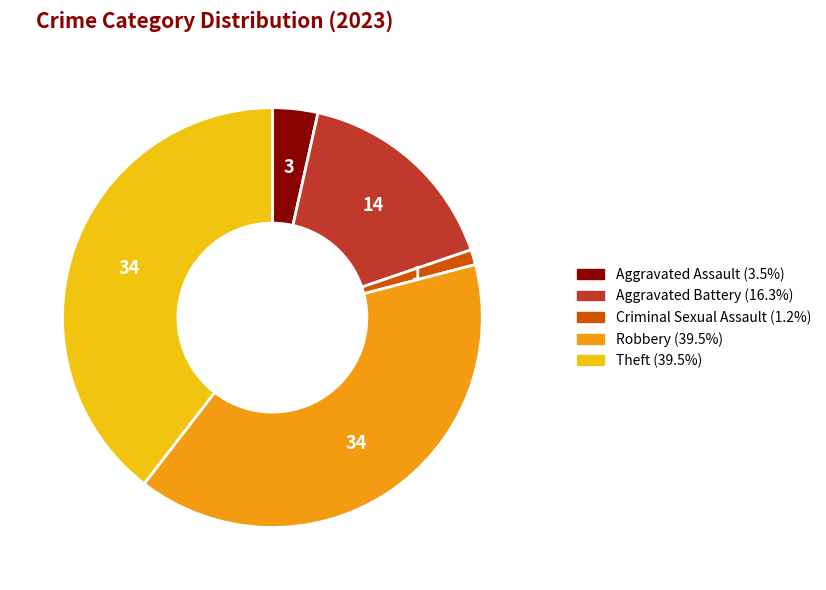

How many slices are in this pie chart?

5